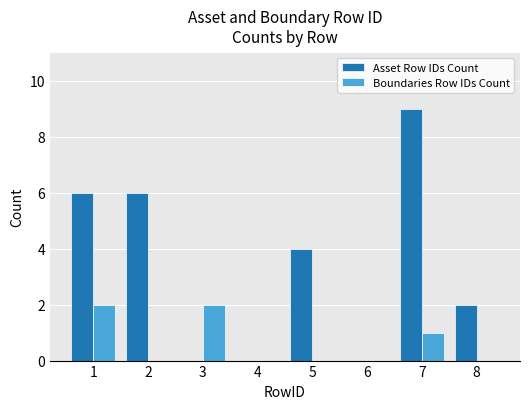

What is the highest value of the Asset Row IDs Count series?

9